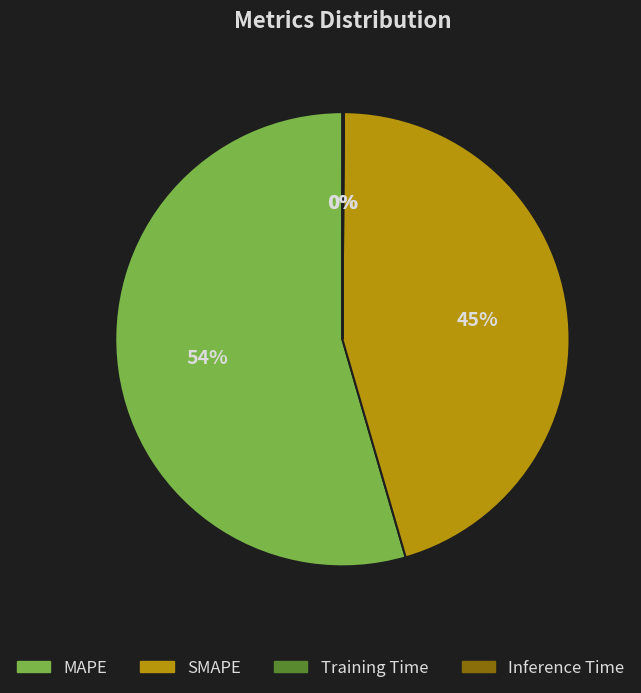

True or false: SMAPE accounts for 45% of the total.

True